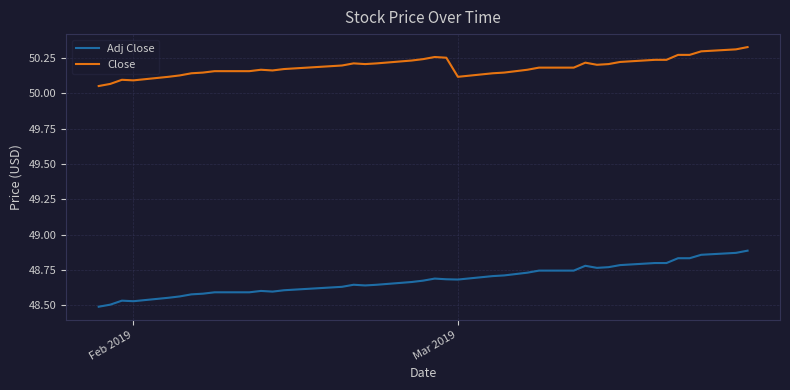

Which series has the largest range (max minus min)?

Adj Close